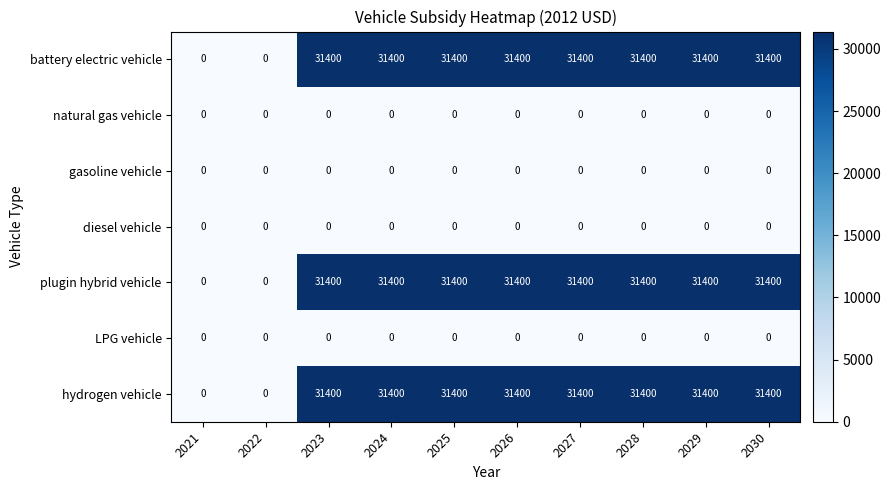

What is the difference between the maximum and minimum values in the hydrogen vehicle series?

31400